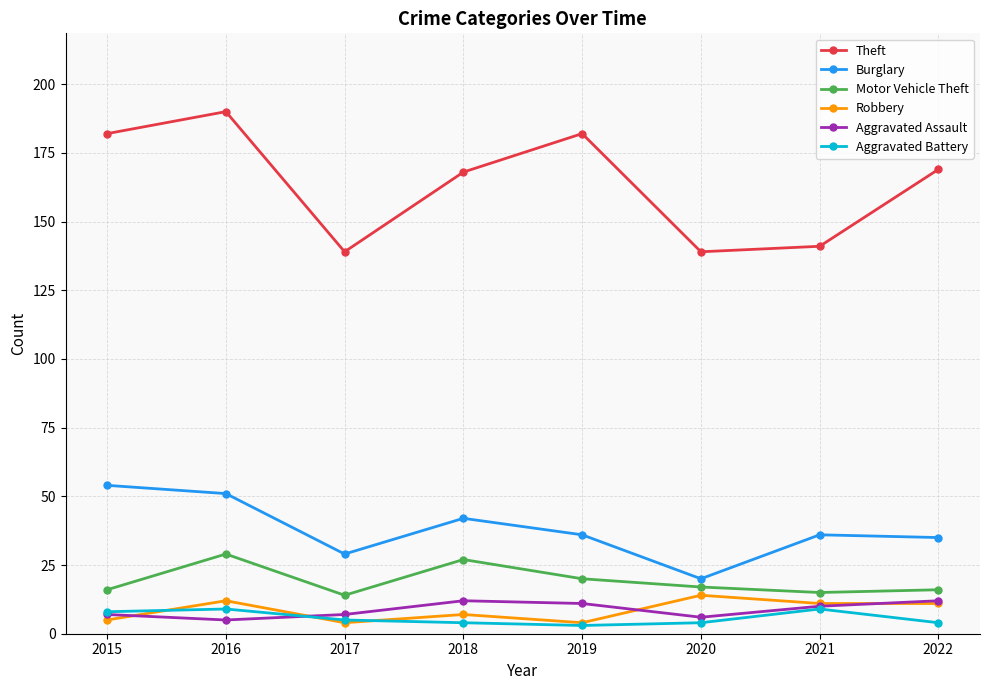

What are all the series names shown in the legend?

Theft, Burglary, Motor Vehicle Theft, Robbery, Aggravated Assault, Aggravated Battery